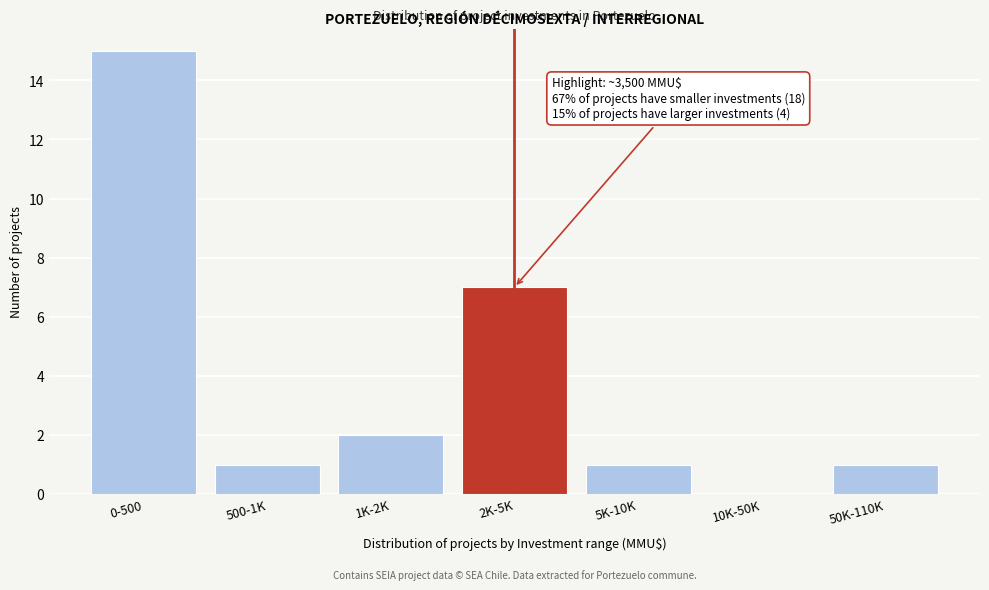

Reading left to right, transcribe all the data shown in this chart.

0-500=15	500-1K=1	1K-2K=2	2K-5K=7	5K-10K=1	10K-50K=0	50K-110K=1